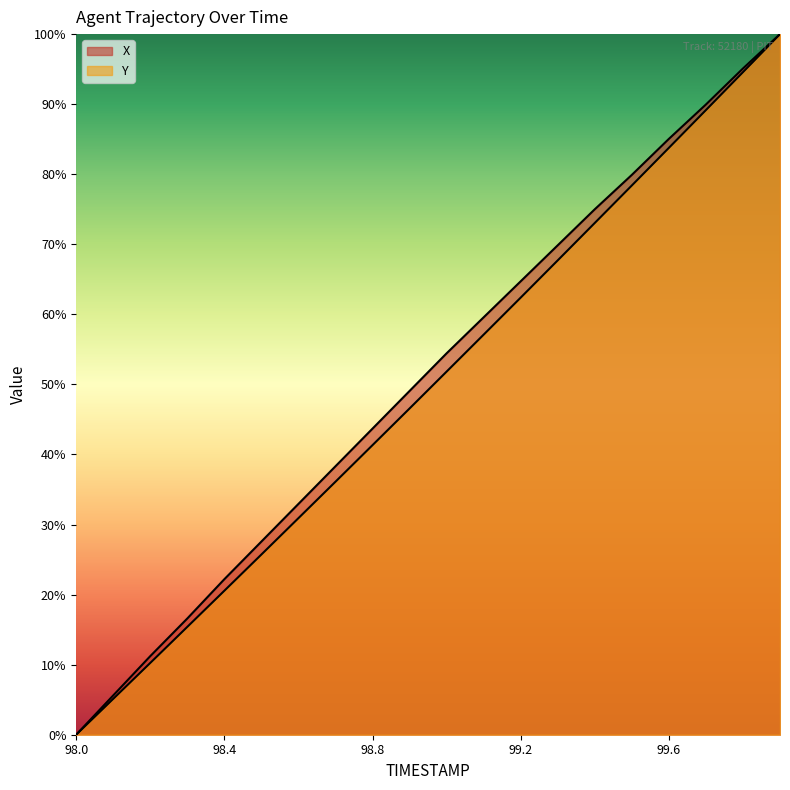

At which label does Y reach its minimum?

98.0